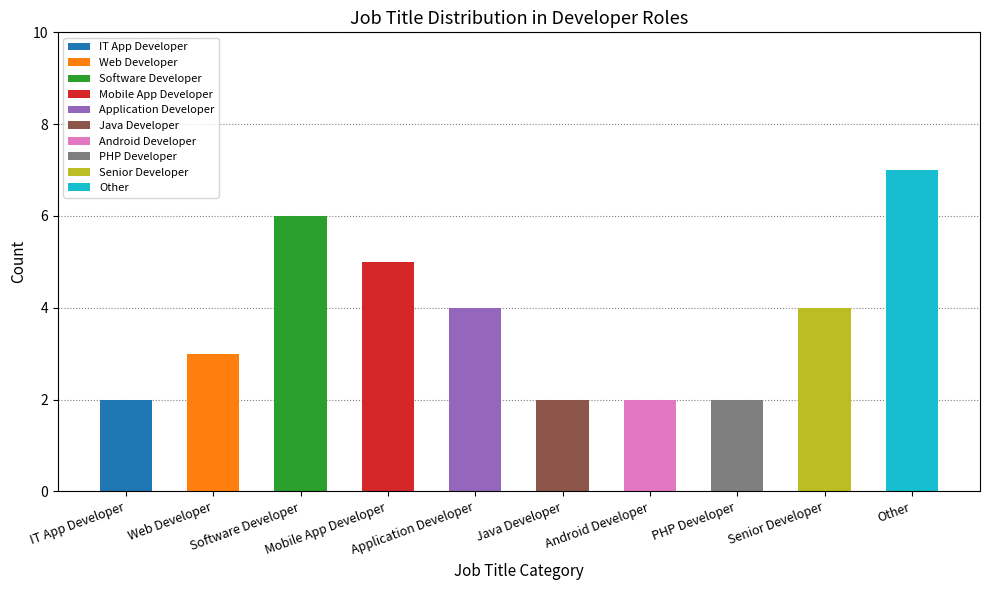

Reading right to left, transcribe all the data shown in this chart.

7	4	2	2	2	4	5	6	3	2